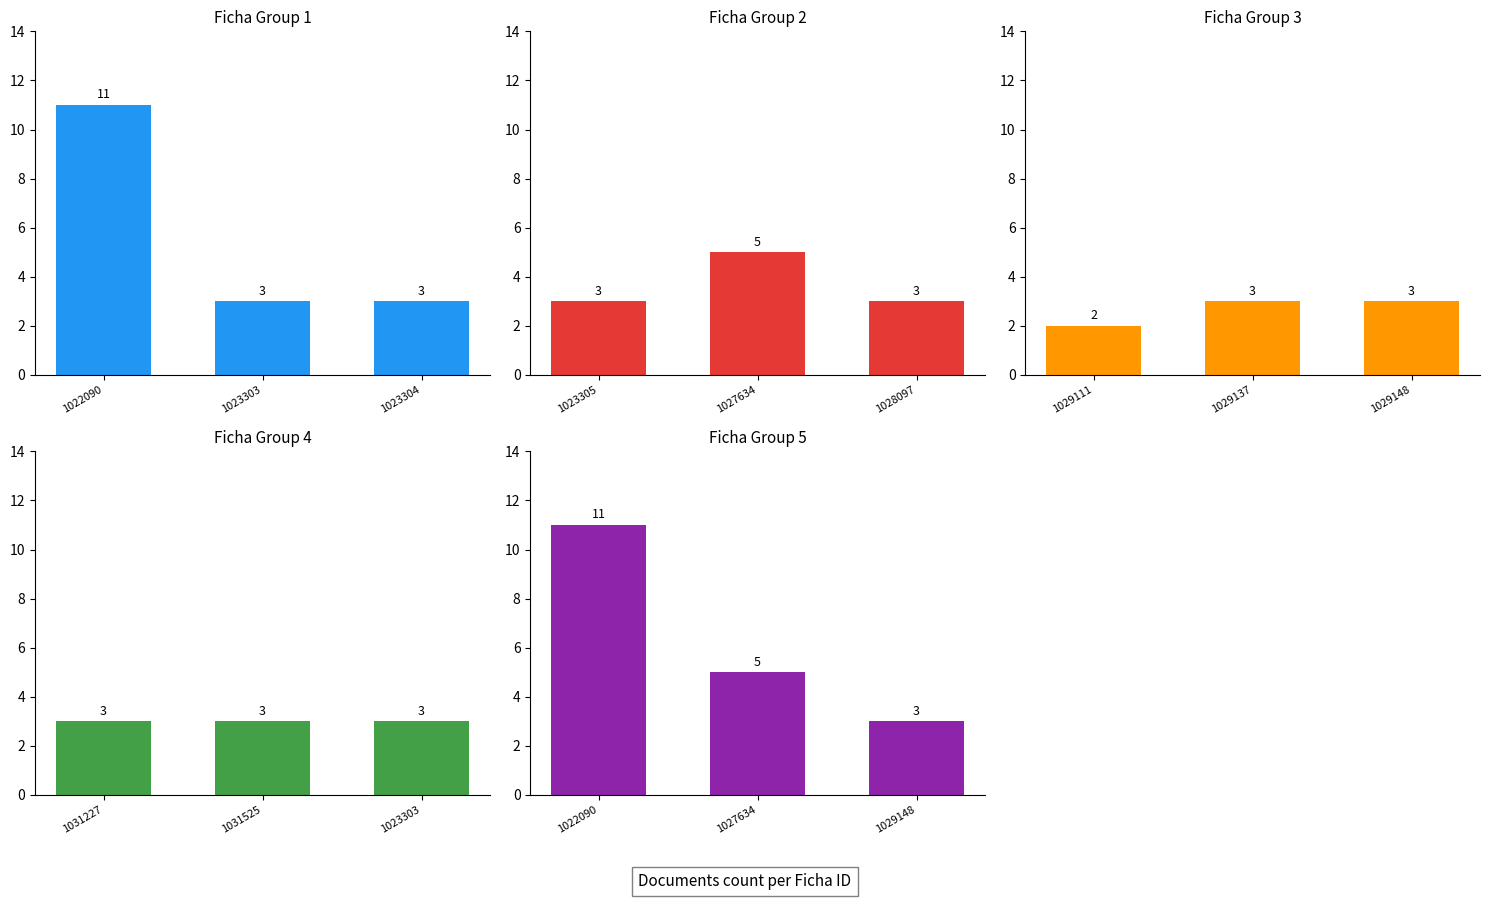

What is the difference between the maximum and minimum values in the Ficha Group 5 series?

8